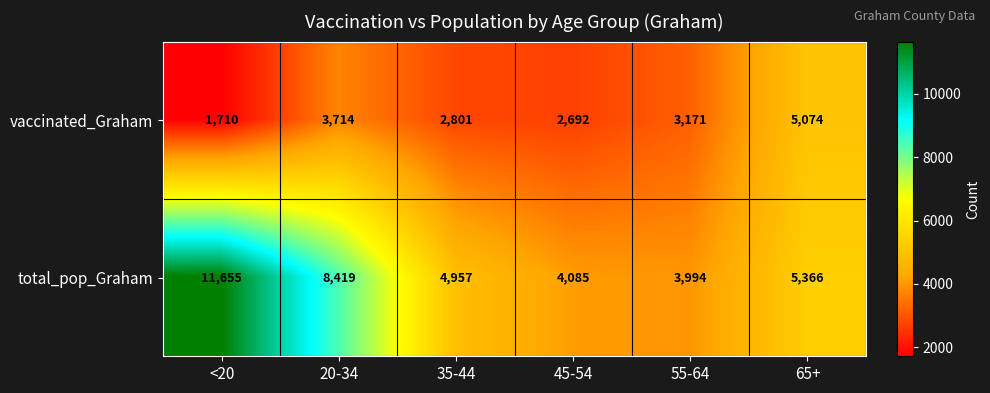

Is it true that total_pop_Graham equals 2924 at 65+?

False